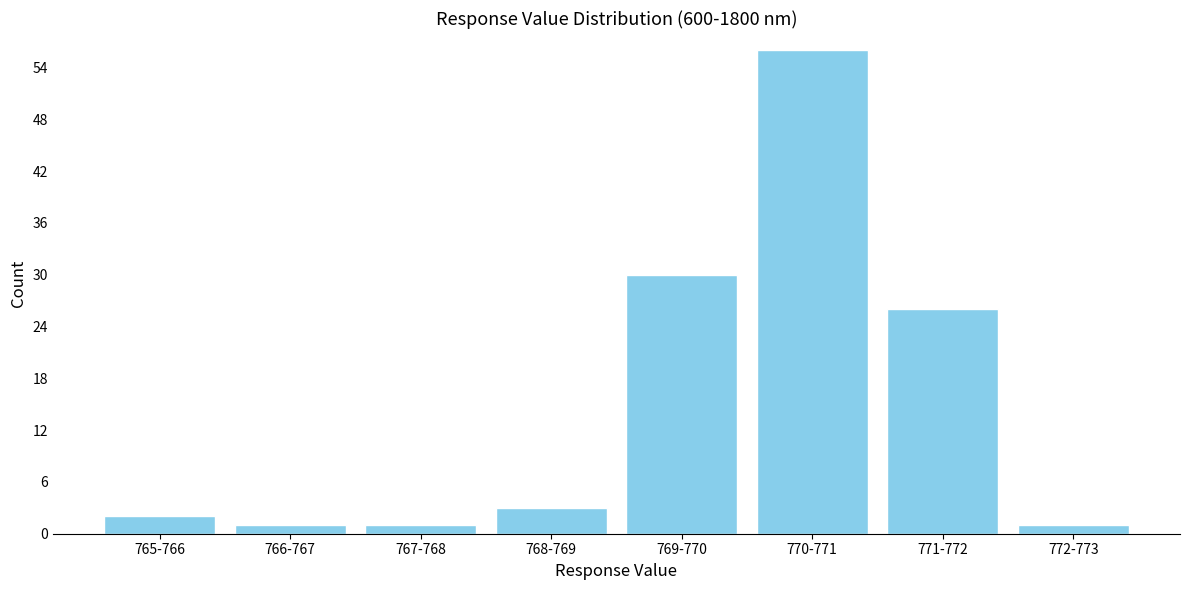

Reading left to right, transcribe all the data shown in this chart.

2	1	1	3	30	56	26	1